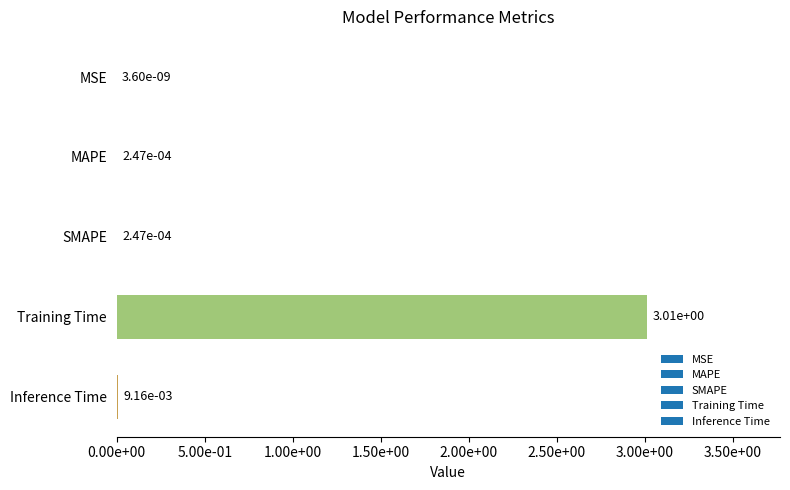

List the labels in order of value, largest first.

Training Time, Inference Time, MAPE, SMAPE, MSE